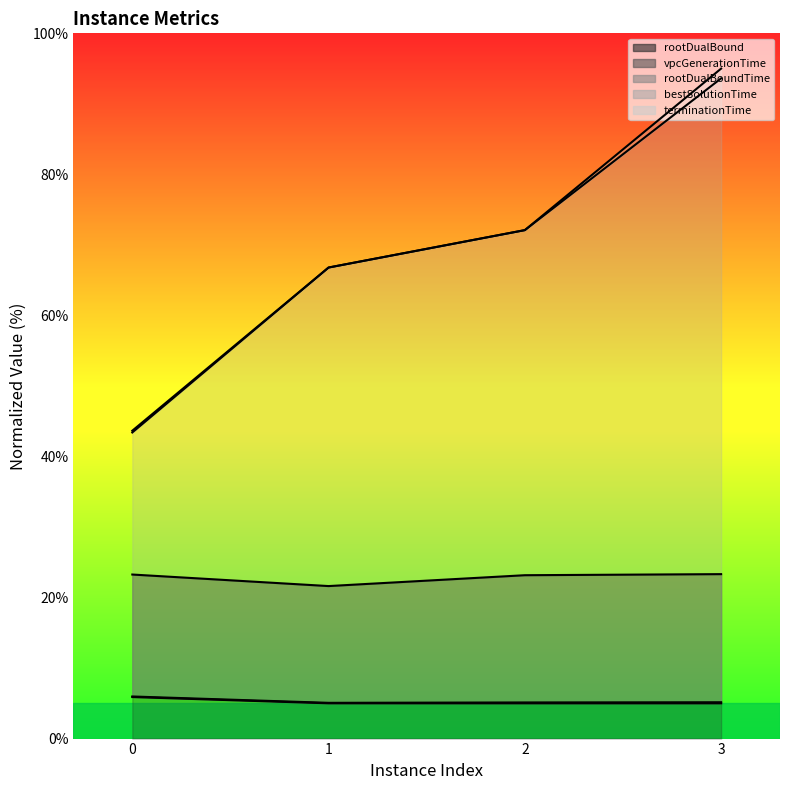

Which label corresponds to the largest value in the chart?

3